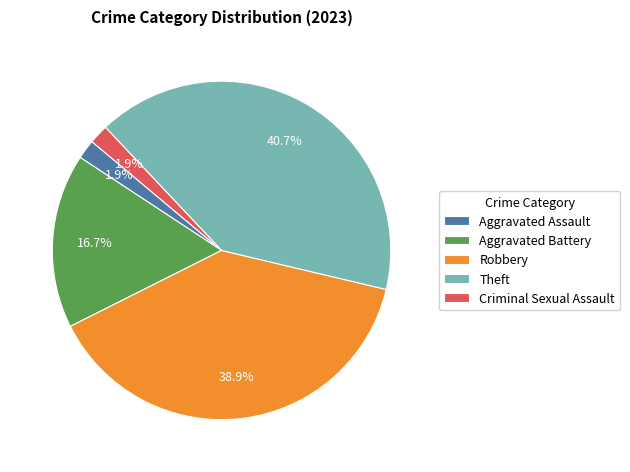

What portion of the pie excludes Robbery?

61.1%